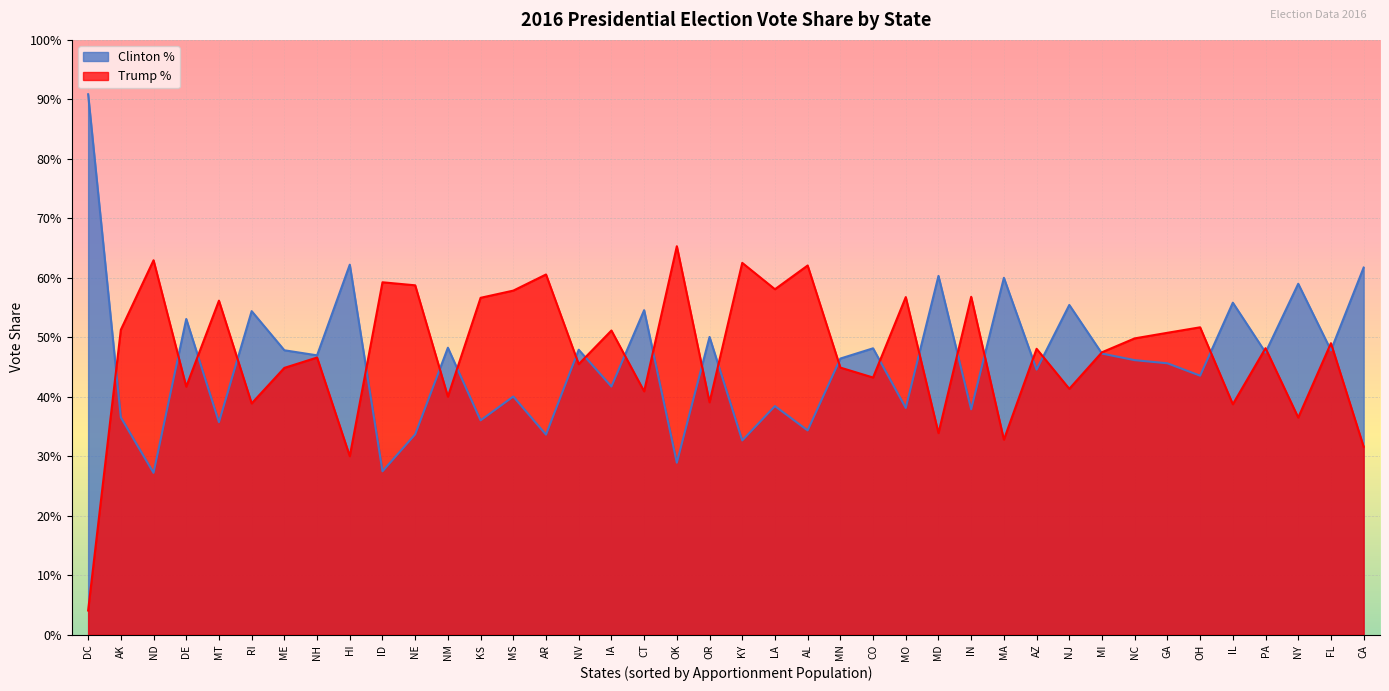

Is it true that Clinton % equals 0.6 at NJ?

True